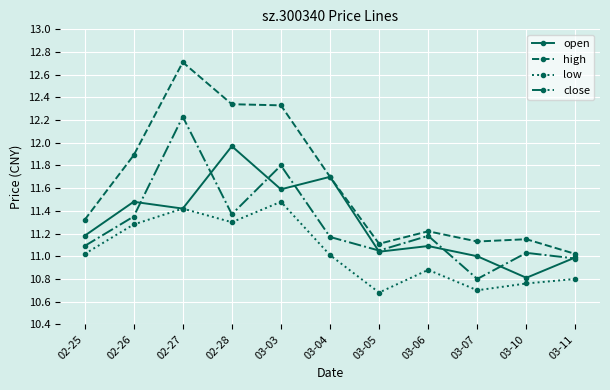

What is the difference between the maximum and second lowest values in the low series?

0.8